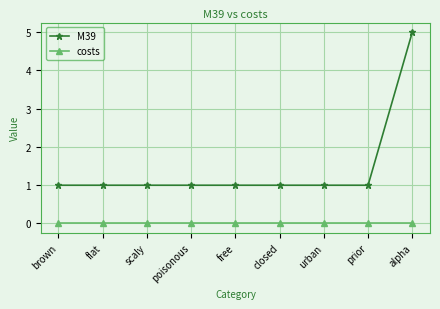

Does the chart have visible grid lines?

Yes